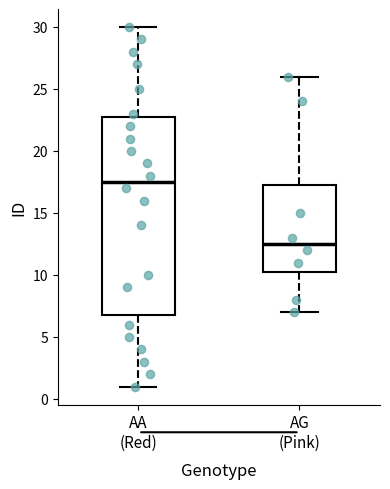

Reading left to right, transcribe this box plot: for each box, give where its median line is, the range the box spans, and where its two whiskers end, as read against the y-axis. The values are not printed on the chart, so give them approximately, as read against the axis.

AA (Red): median 17.5, box 7.0 to 23.0, whiskers 1.0 to 30.0
AG (Pink): median 12.5, box 10.5 to 17.5, whiskers 7.0 to 26.0